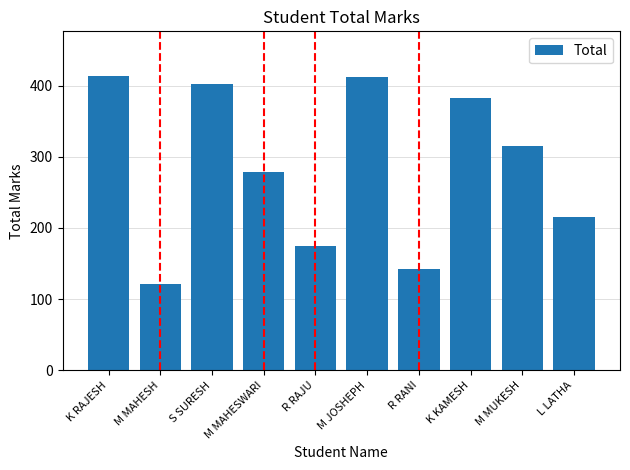

Reading right to left, list all the values displayed in this chart.

215	315	383	142	412	175	278	402	121	414